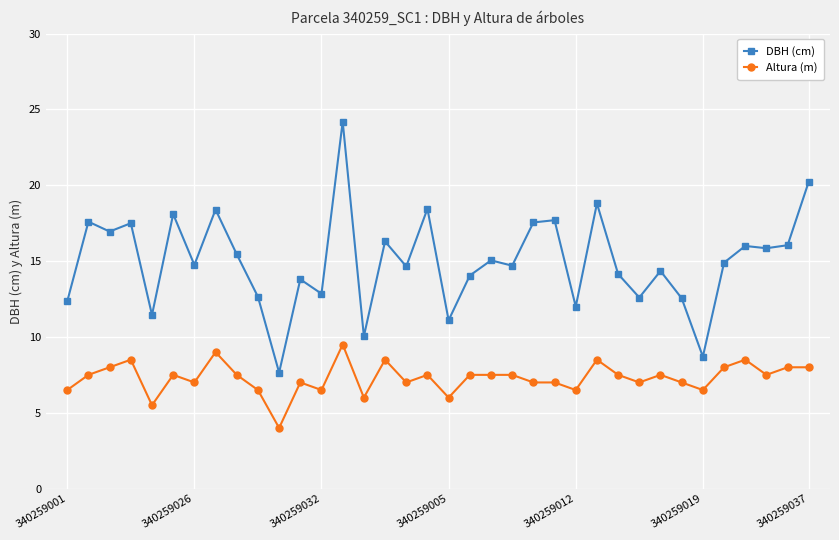

True or false: Altura (m) and DBH (cm) cross at least once.

False